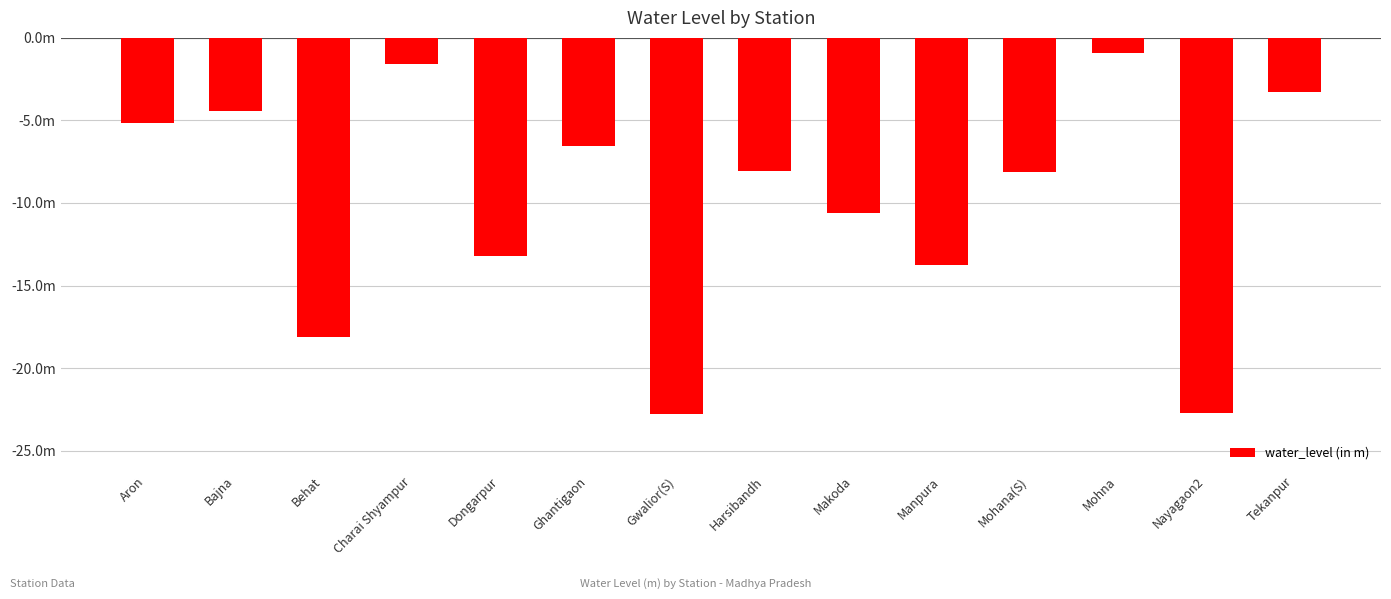

Reading left to right, list all the values displayed in this chart.

Aron=-5.2	Bajna=-4.4	Behat=-18.1	Charai Shyampur=-1.6	Dongarpur=-13.2	Ghantigaon=-6.5	Gwalior(S)=-22.8	Harsibandh=-8.1	Makoda=-10.6	Manpura=-13.8	Mohana(S)=-8.2	Mohna=-0.9	Nayagaon2=-22.7	Tekanpur=-3.2